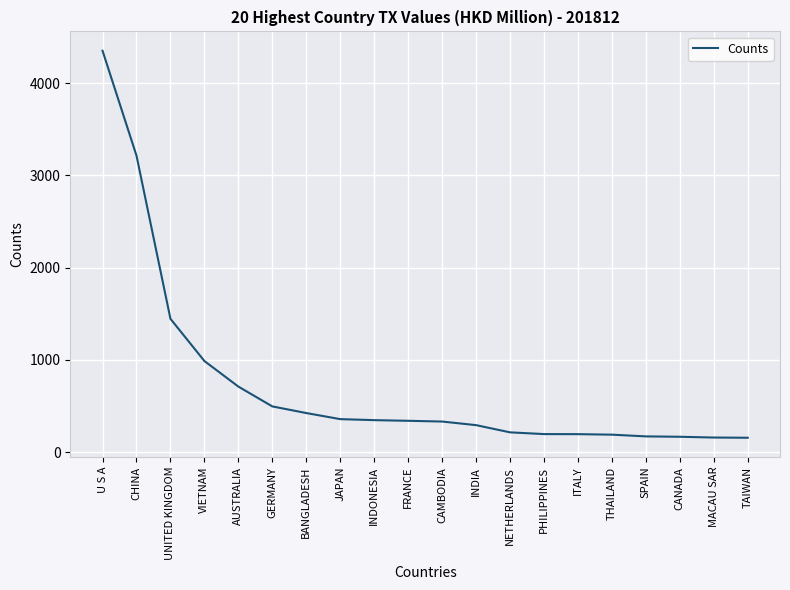

What is the sum of the values at SPAIN and INDONESIA?

516.9